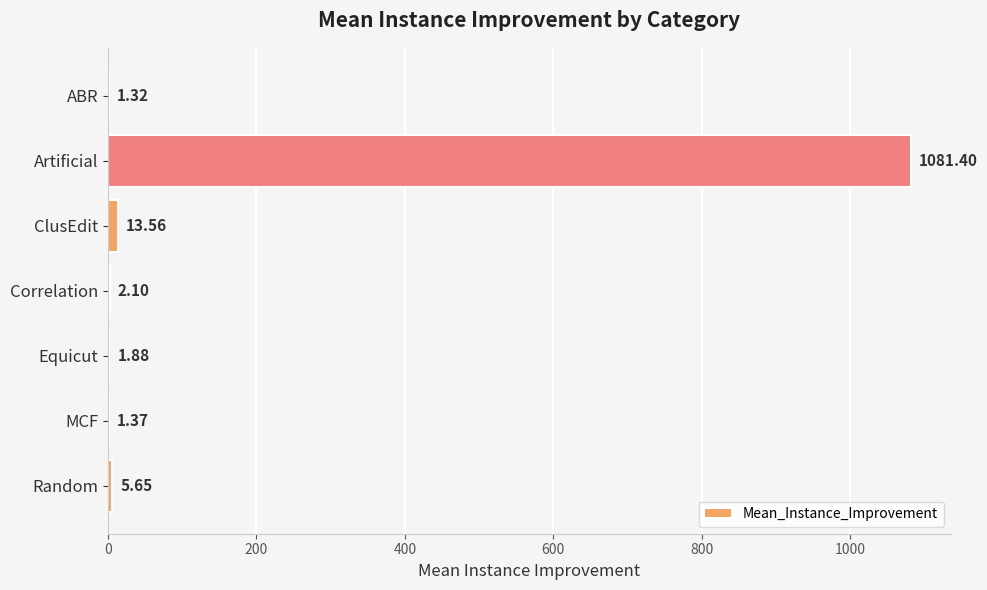

Which category has the highest value across all series?

Artificial